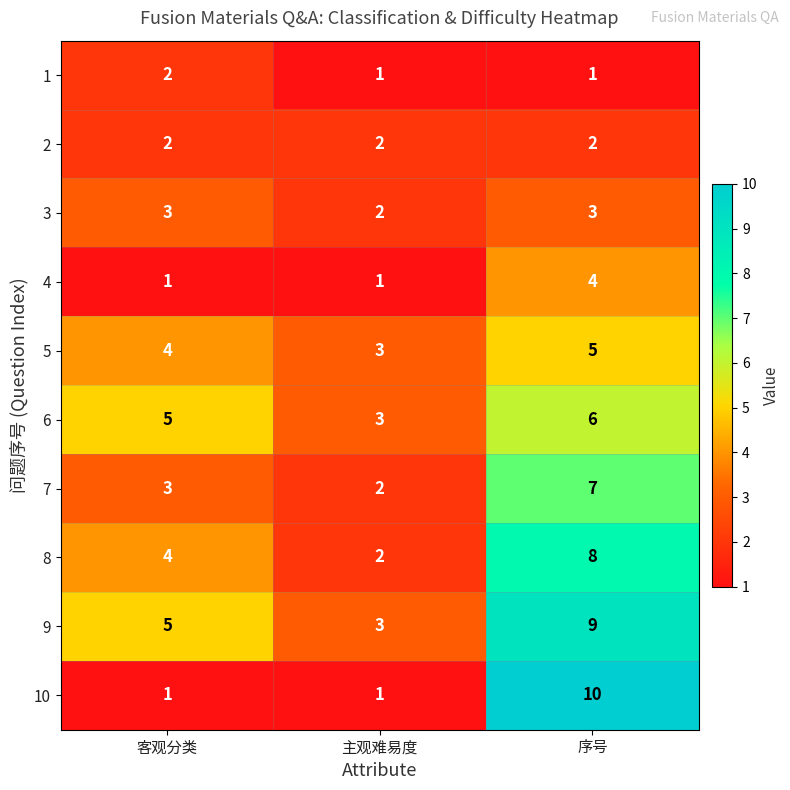

Between 客观分类 and 序号, which series saw the biggest shift?

10